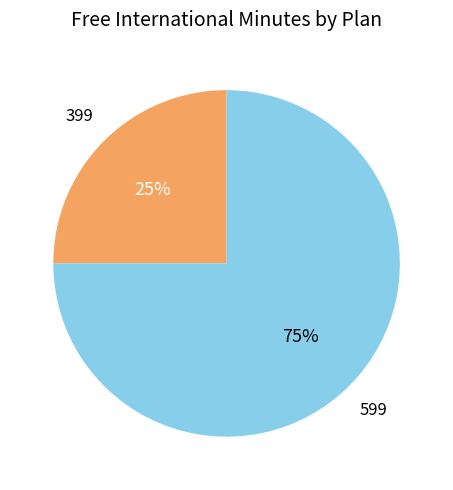

To the nearest percent, what is the average slice percentage?

50%